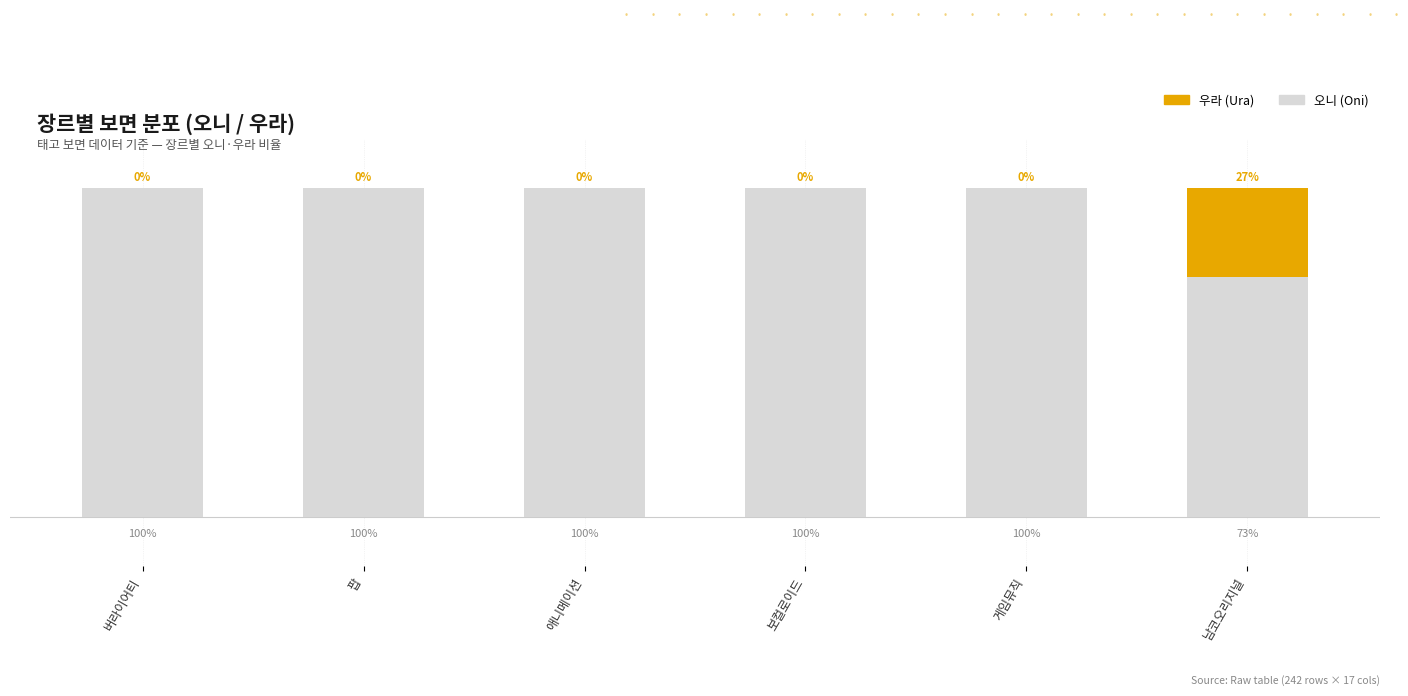

At which label is 오니 (Oni) closest to 86?

남코오리지널